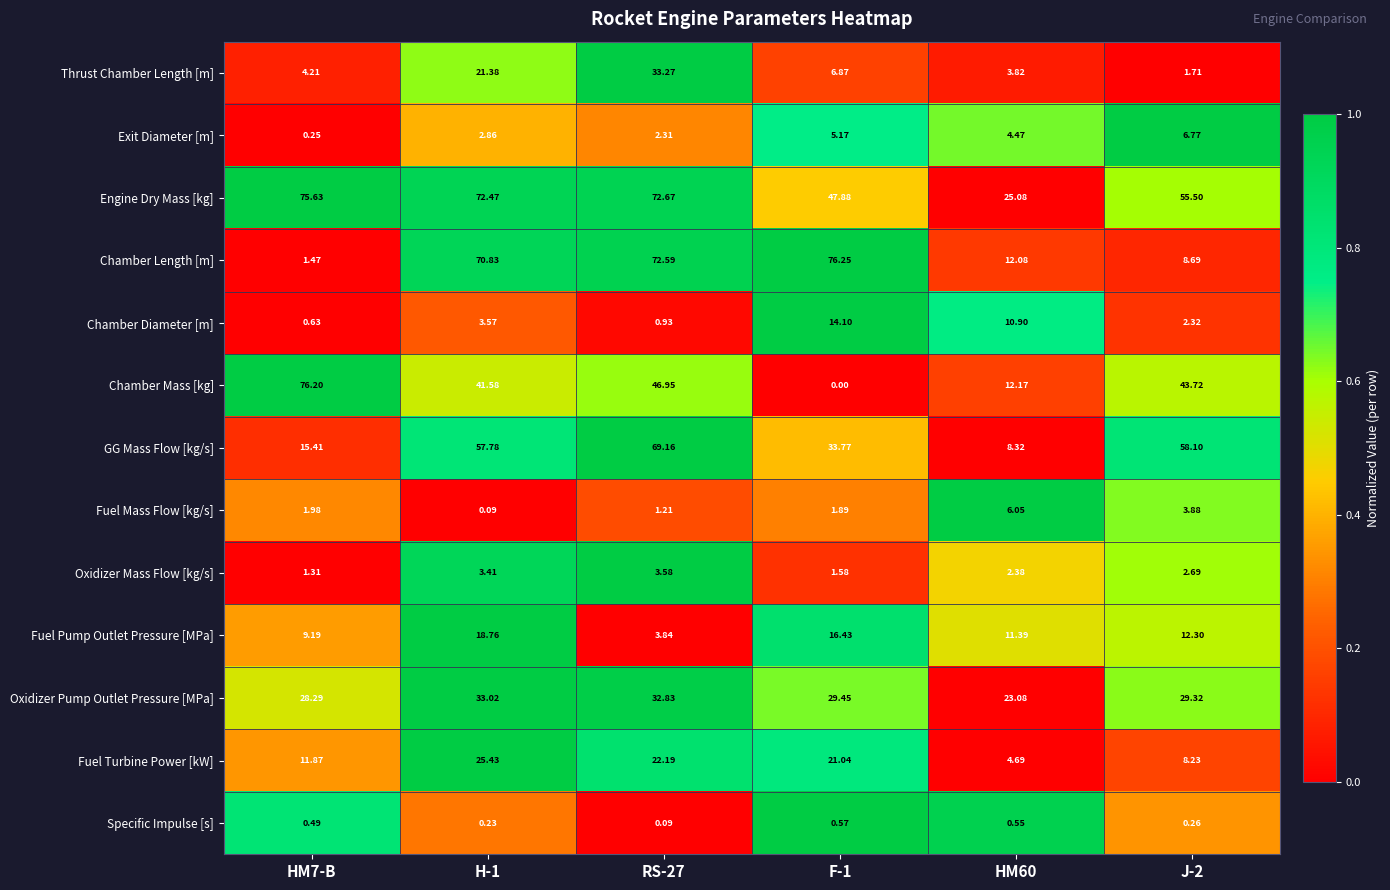

At which category is the sum across all series the highest?

RS-27